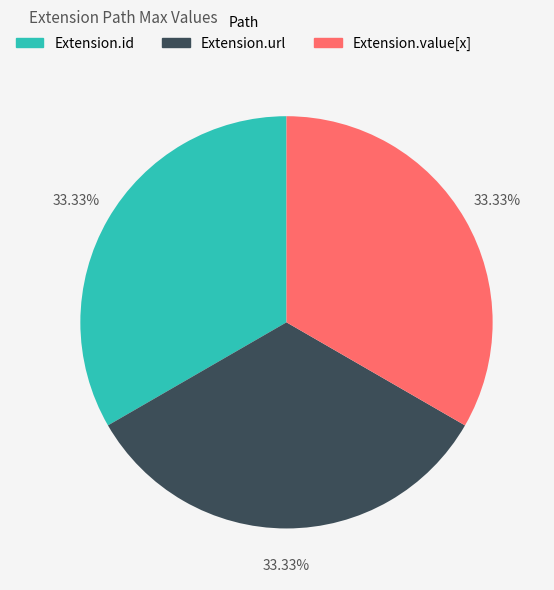

Is there a majority slice in this chart?

No